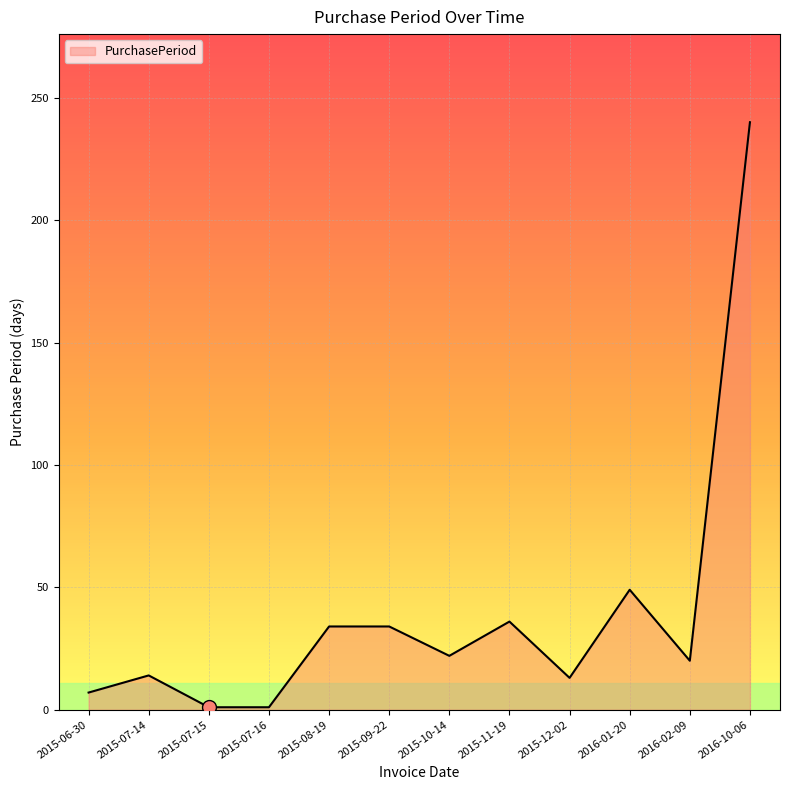

What is the greatest value displayed?

240